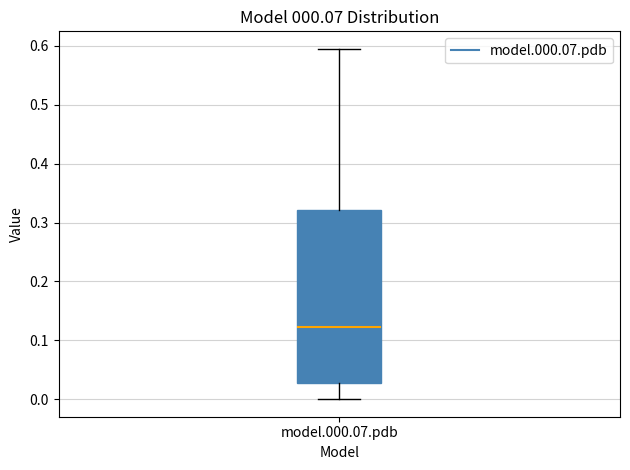

Where does the lower whisker of the box for model.000.07.pdb end on the y-axis? The values are not printed on the chart, so give them approximately, as read against the axis.

0.00